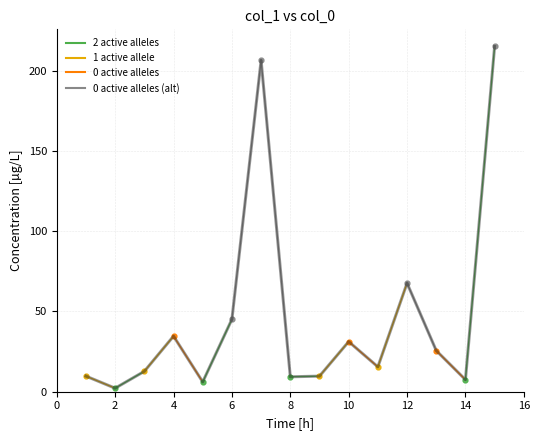

What is the difference between the maximum and minimum values?

212.8